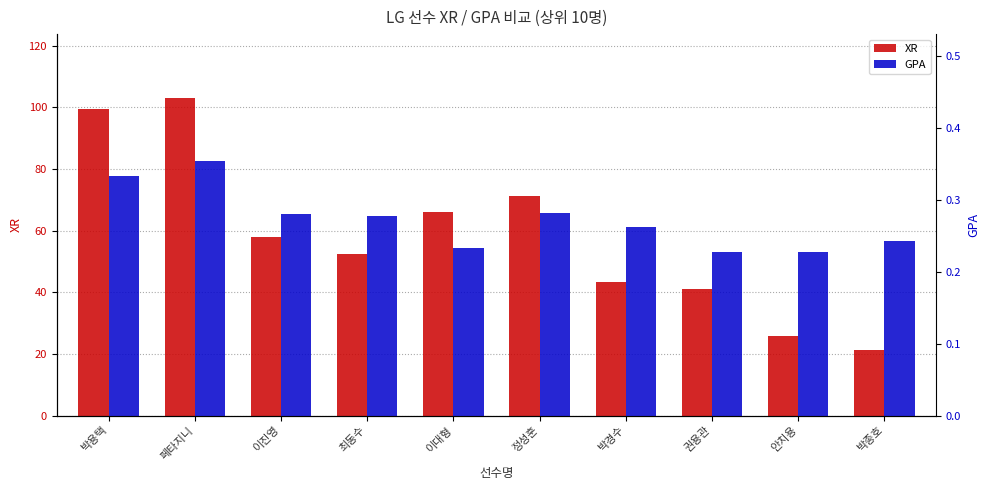

What is the difference between the highest and lowest values at 박용택?

99.1